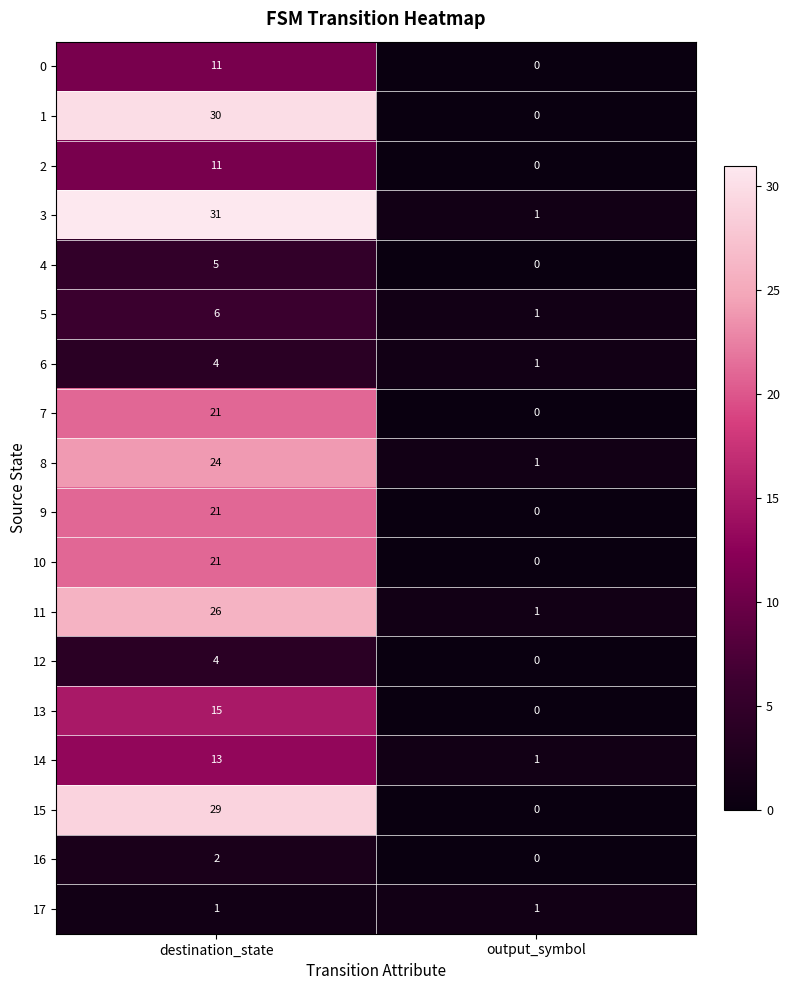

What is the difference between the 7 values at output_symbol and destination_state?

21